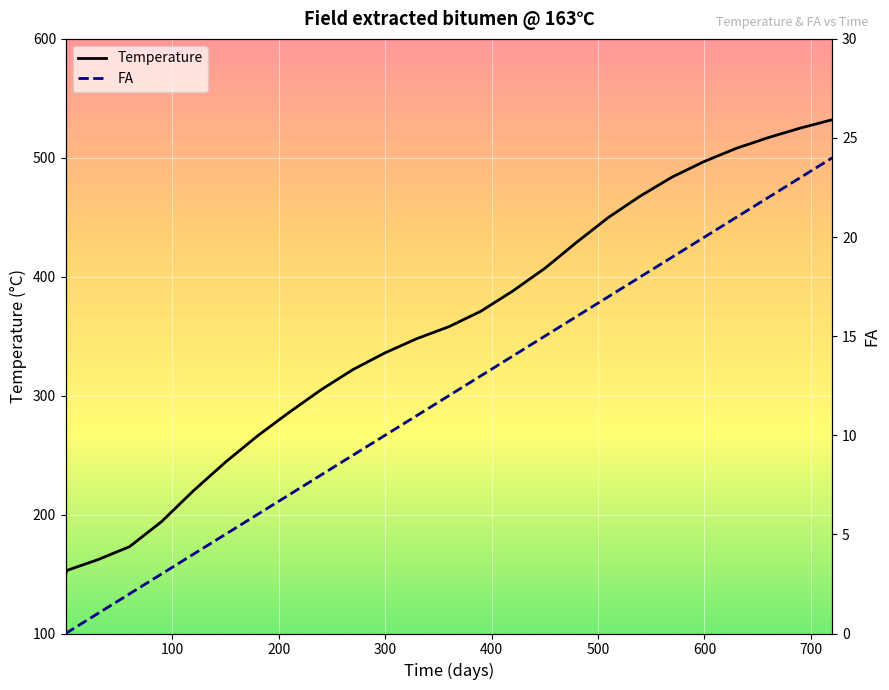

At how many categories does at least one series exceed 62?

26